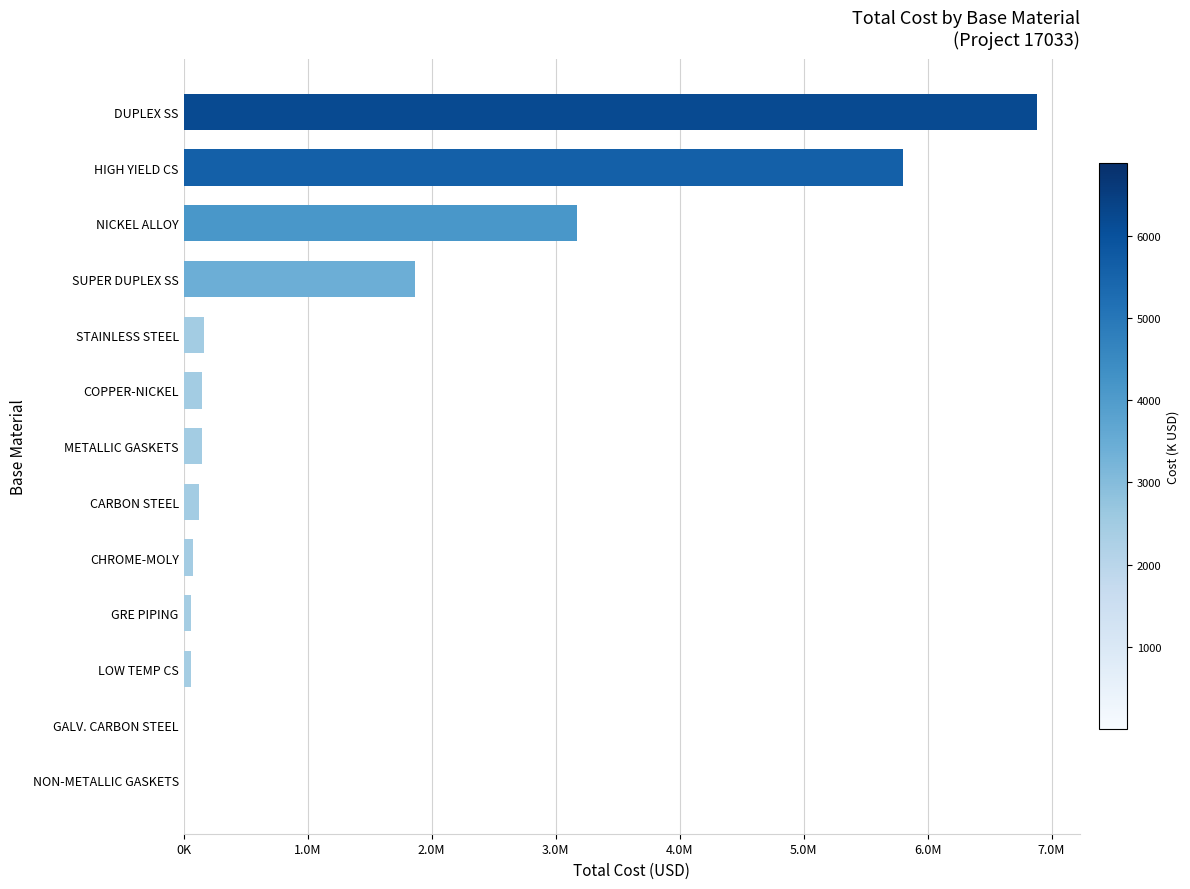

How many bars are there in total?

13